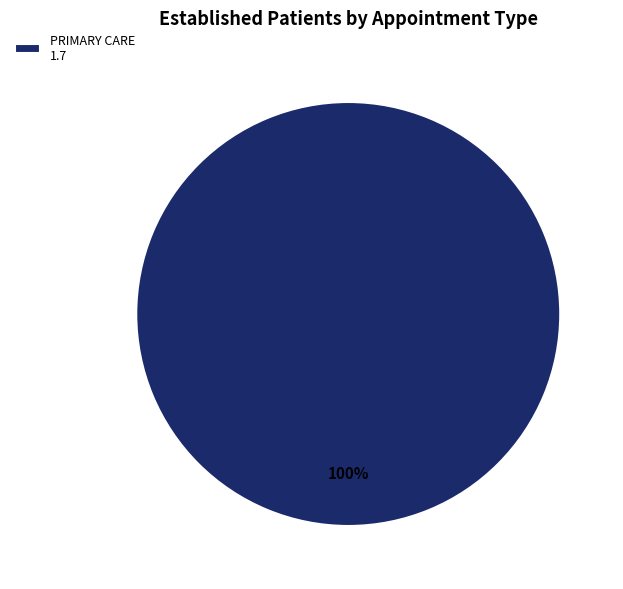

Rank the categories by value from highest to lowest.

PRIMARY CARE 1.7